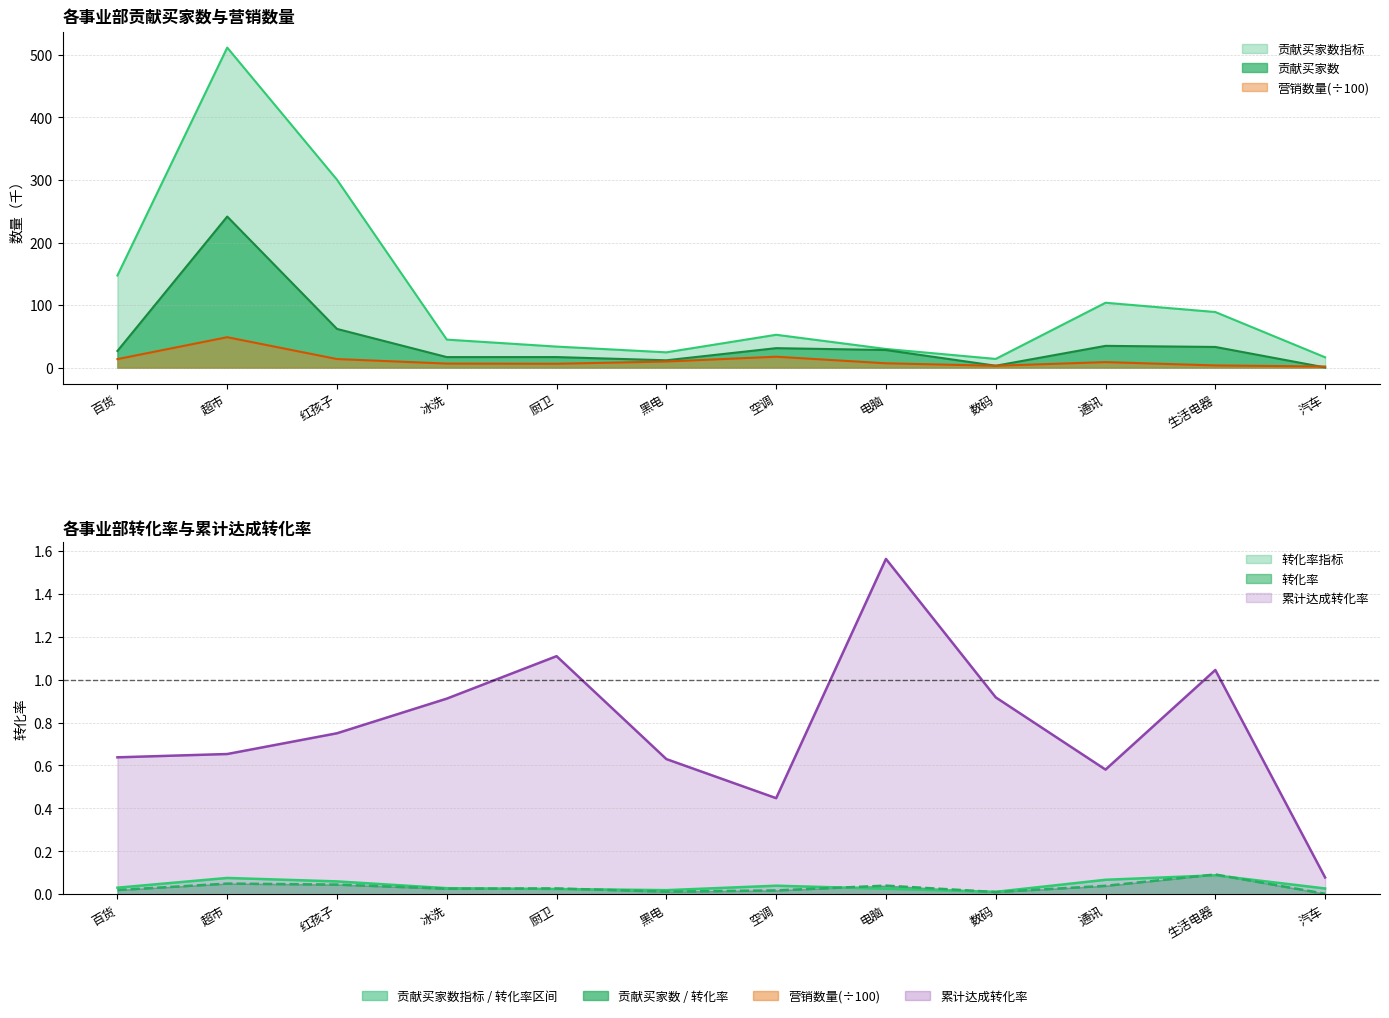

List the labels in order of 营销数量 value, smallest first.

汽车, 数码, 生活电器, 厨卫, 冰洗, 电脑, 通讯, 黑电, 百货, 红孩子, 空调, 超市